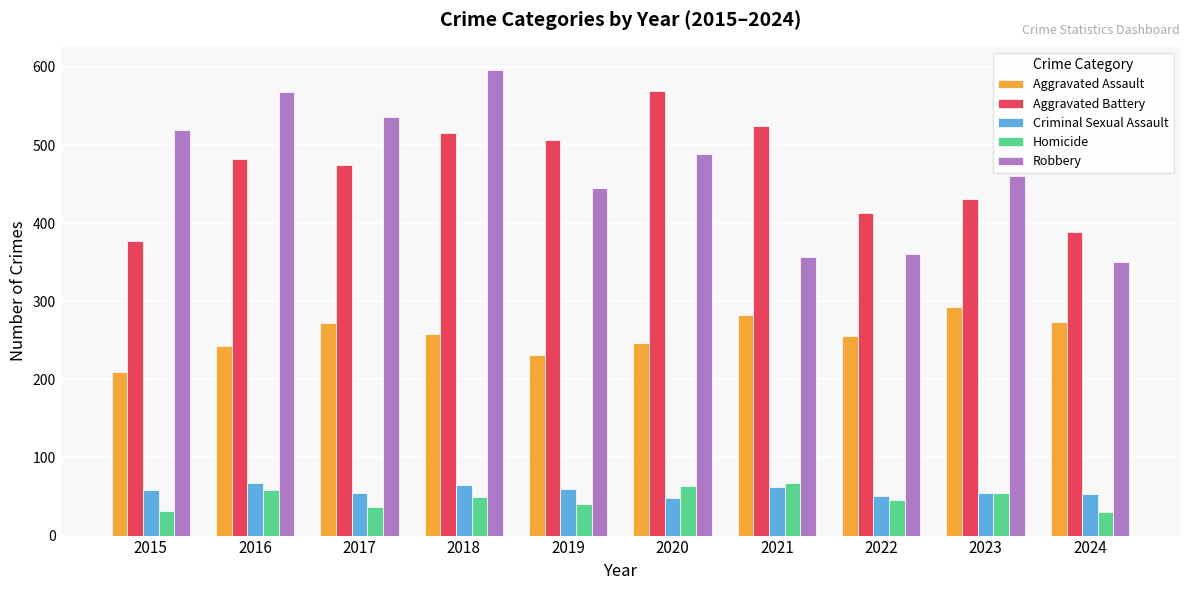

What are all the series names shown in the legend?

Aggravated Assault, Aggravated Battery, Criminal Sexual Assault, Homicide, Robbery